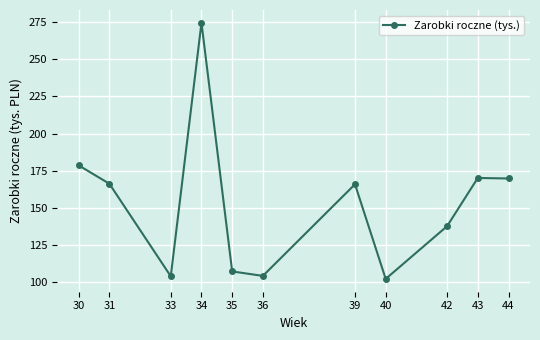

What is the greatest value displayed?

274.6